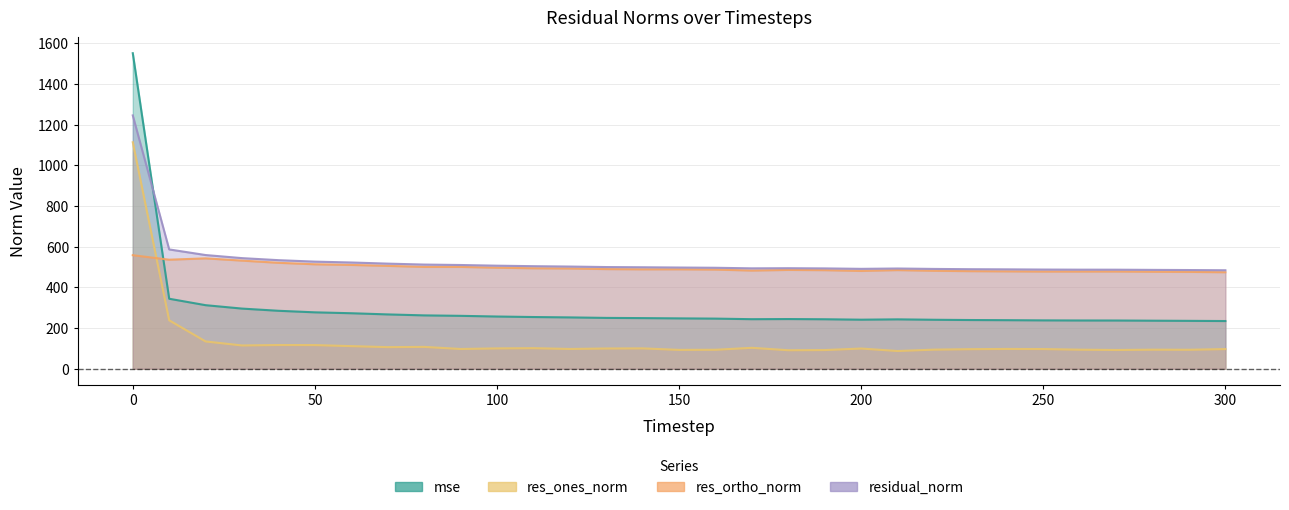

What is the value of the res_ortho_norm point at the 24th from the left?

479.8